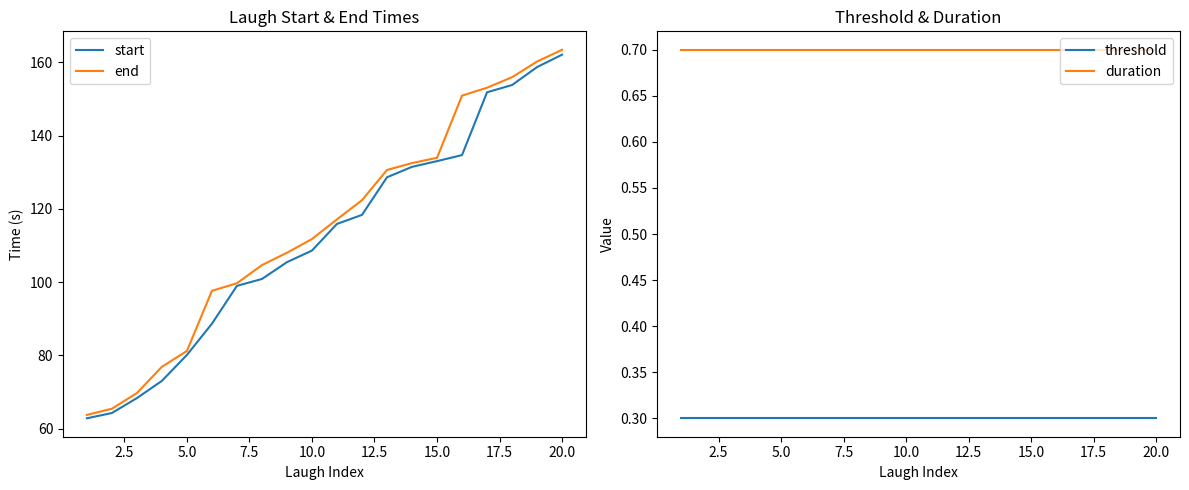

Where is end nearest to the value 113?

10.0